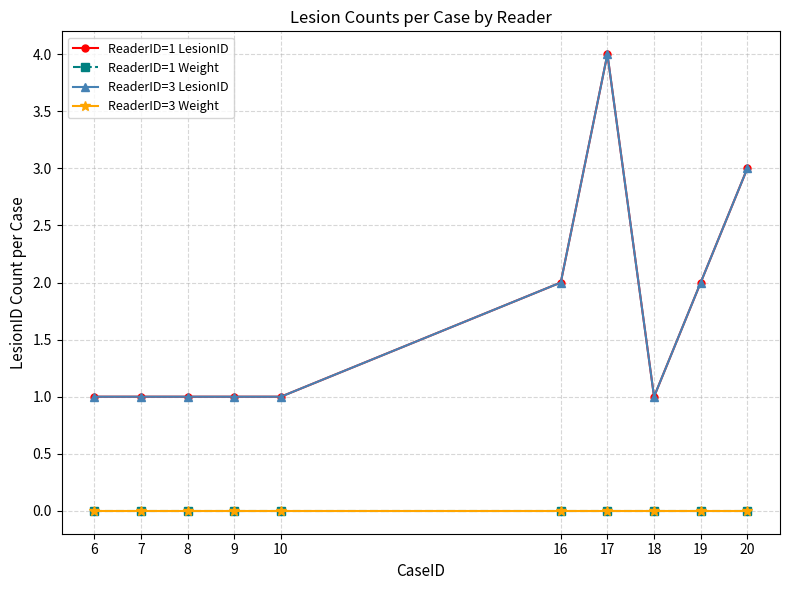

Does the chart display data point markers on the line(s)?

Yes